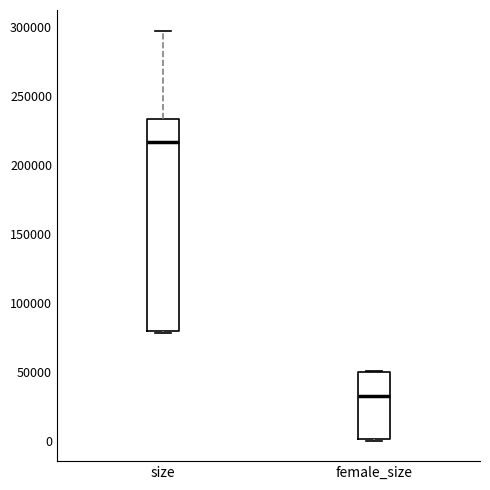

Which box is the tallest, from its lower edge to its upper edge?

size